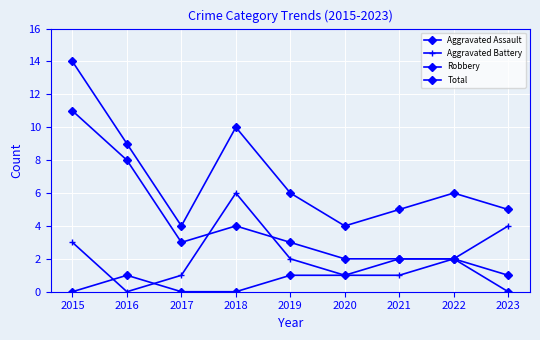

At how many categories does at least one series exceed 7?

3